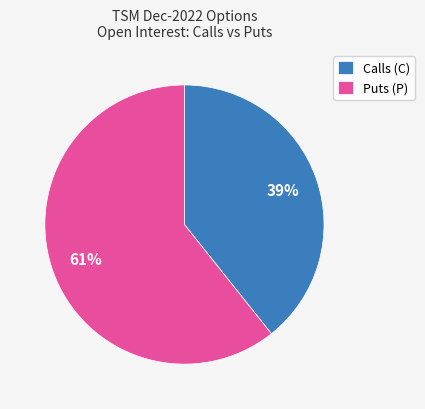

To the nearest percent, what is the combined percentage of Calls (C) and Puts (P)?

100%